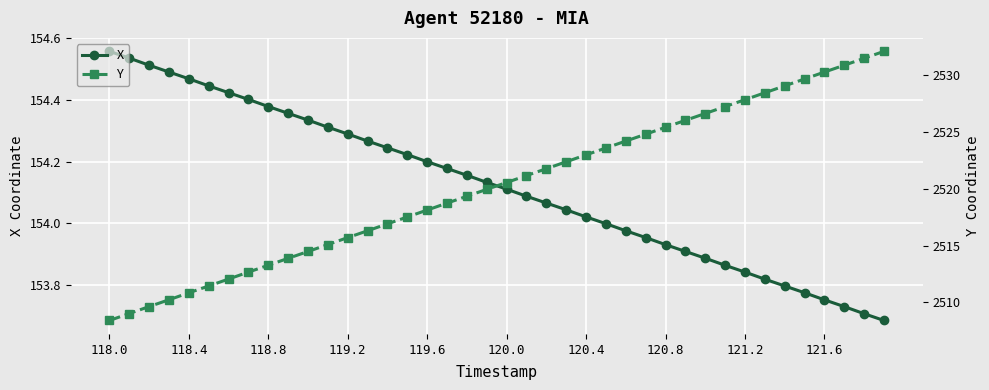

Rank the series by their average value, from highest to lowest.

Y, X